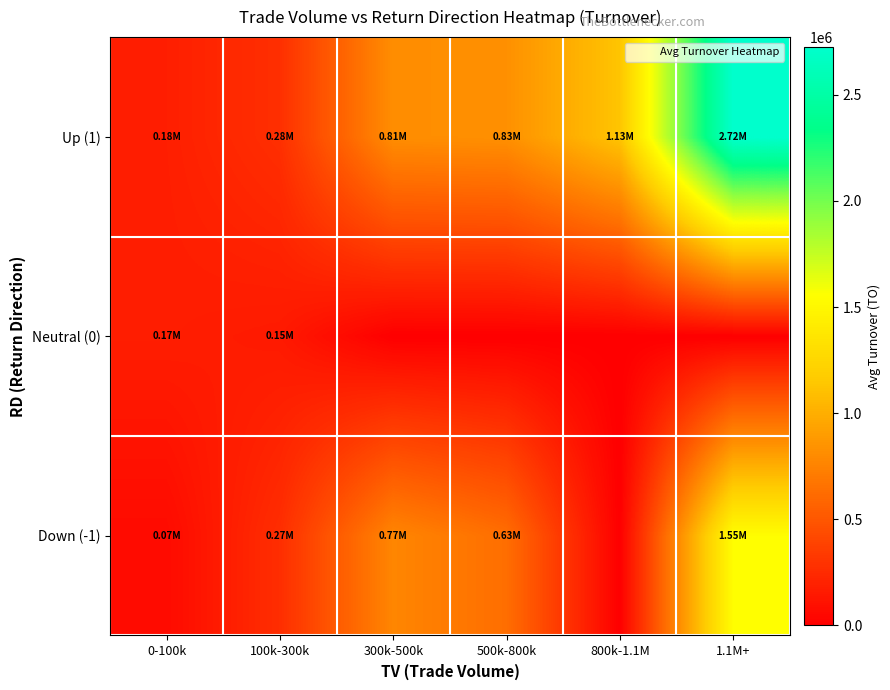

What is the spread (max minus min) of values at 0-100k?

115387.5